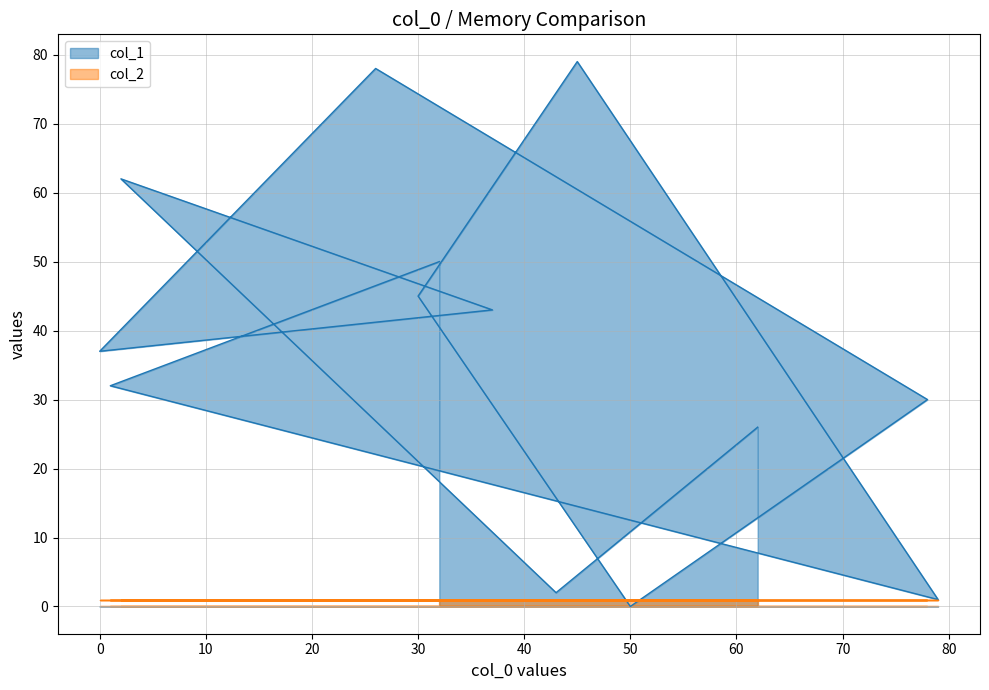

What is the difference between the second highest and minimum values?

78